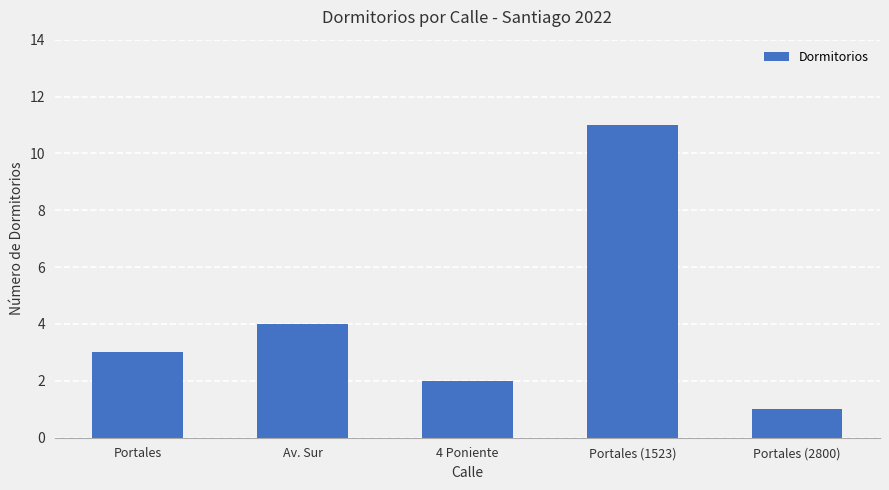

Does the chart contain any negative values?

No